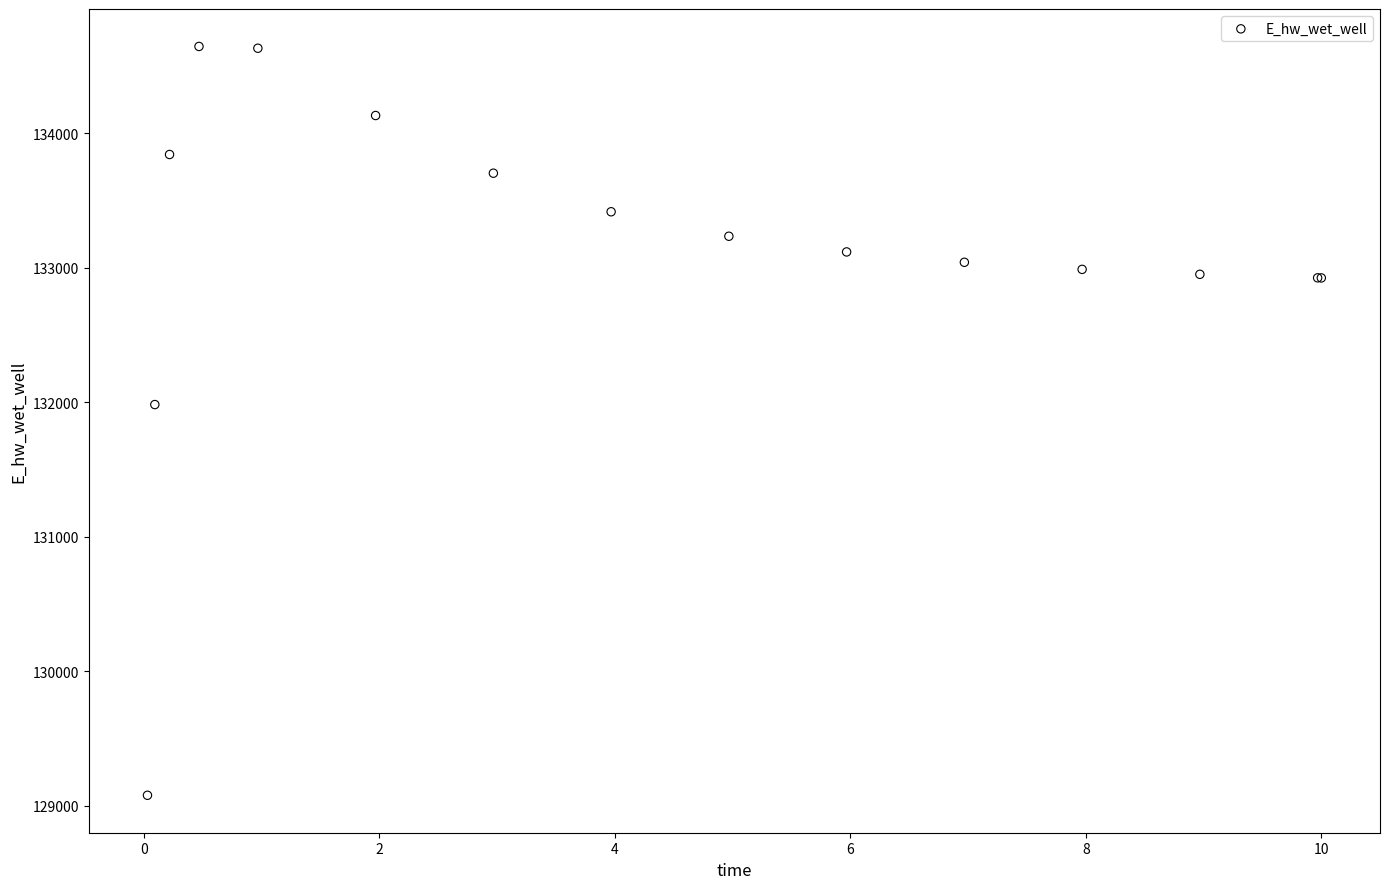

What Y value in the scatter plot is closest to 131861?

131982.6